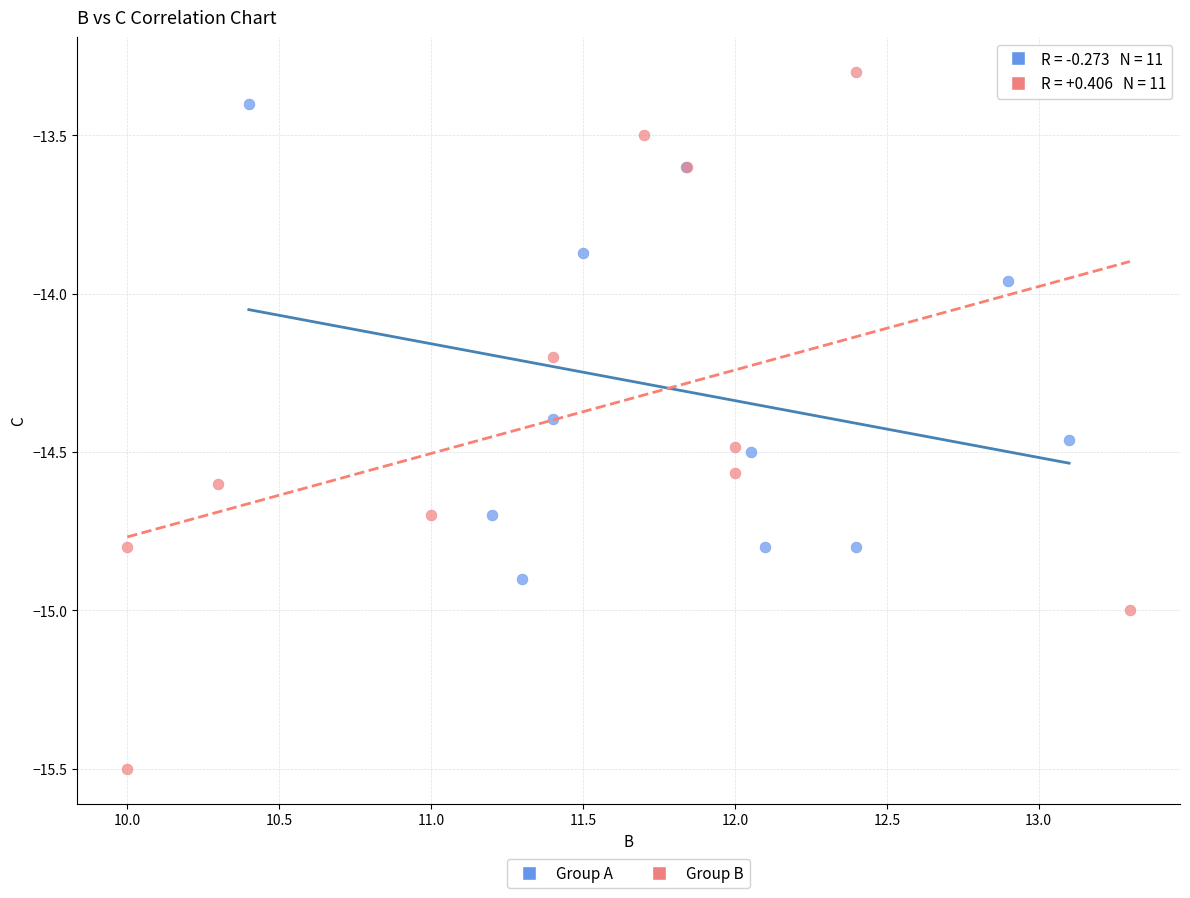

Which series has the largest Y range (max minus min)?

Group B